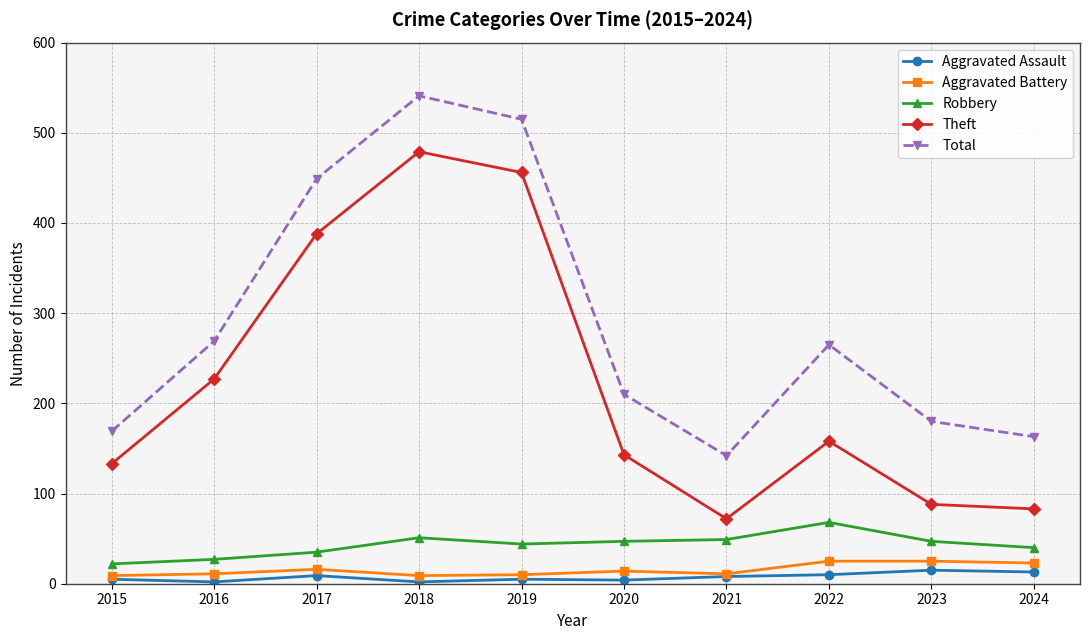

In Total, how many points are lower than both neighbors (excluding endpoints)?

1